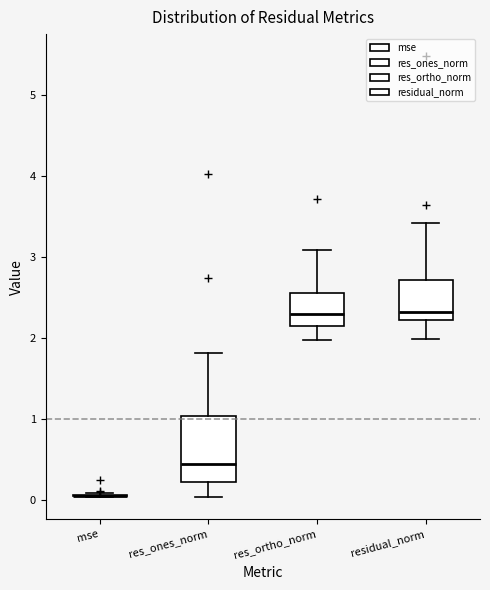

Where is the upper edge of the box for res_ones_norm on the y-axis? The values are not printed on the chart, so give them approximately, as read against the axis.

1.0